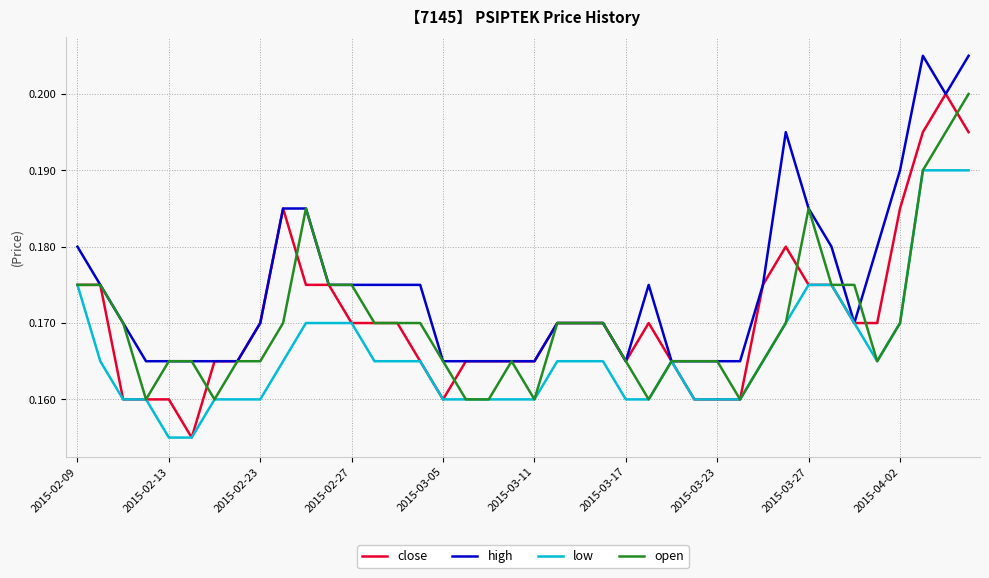

Which series has the widest spread of values?

close